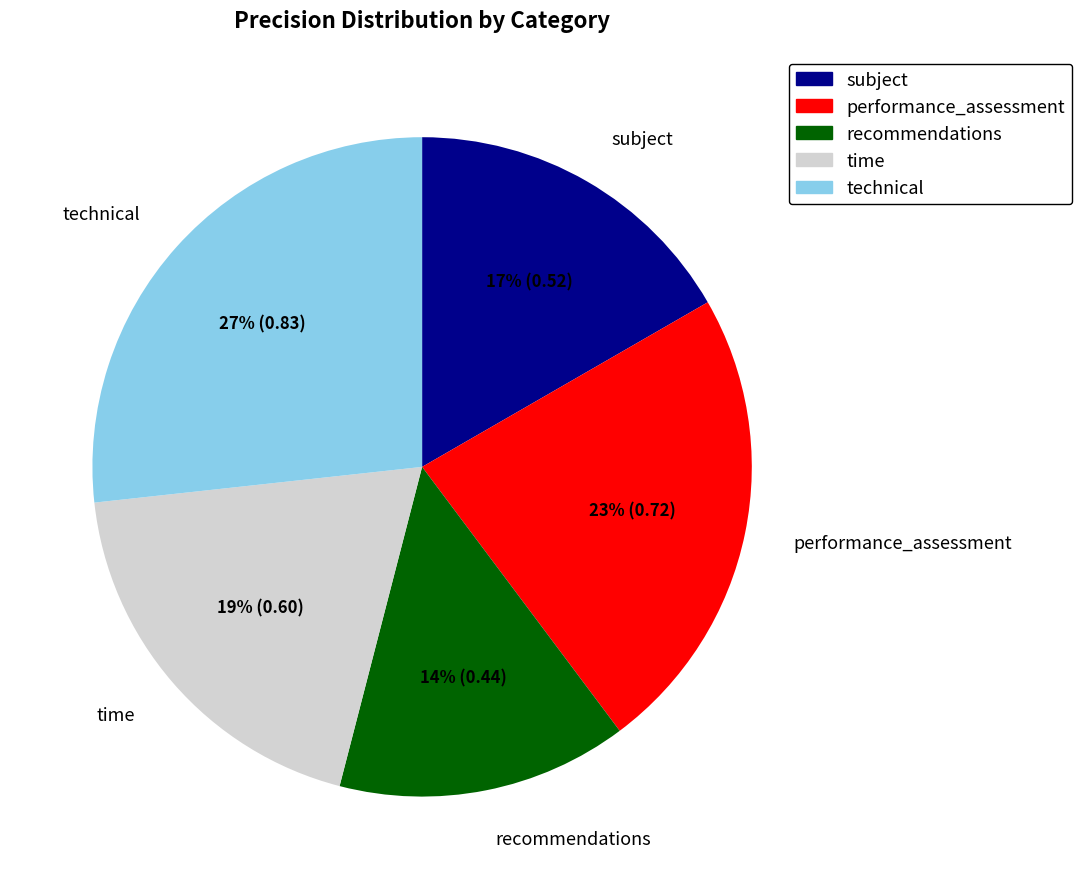

Which has a higher value, technical or time?

technical